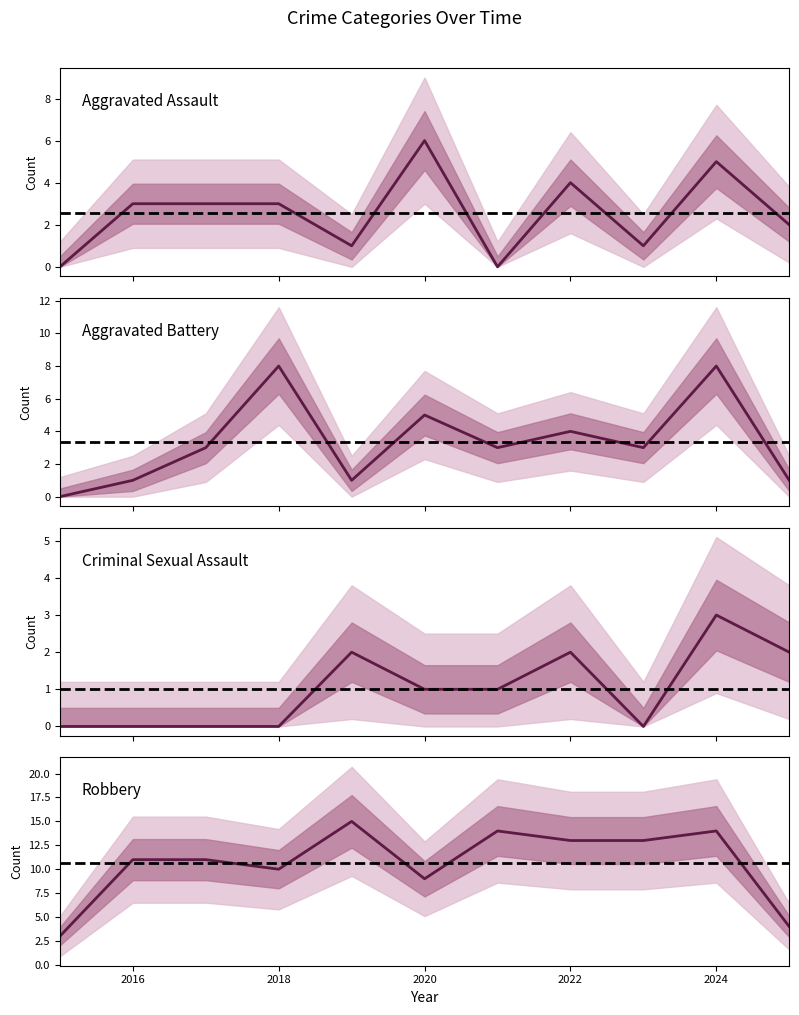

The Robbery series shows 13 at 2023. True or false?

True